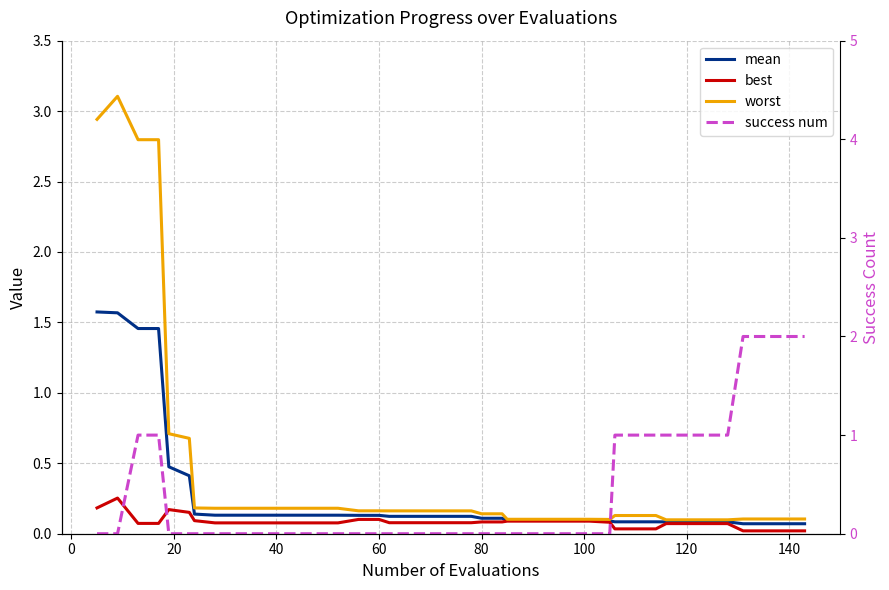

What is the highest value of the best series?

0.3